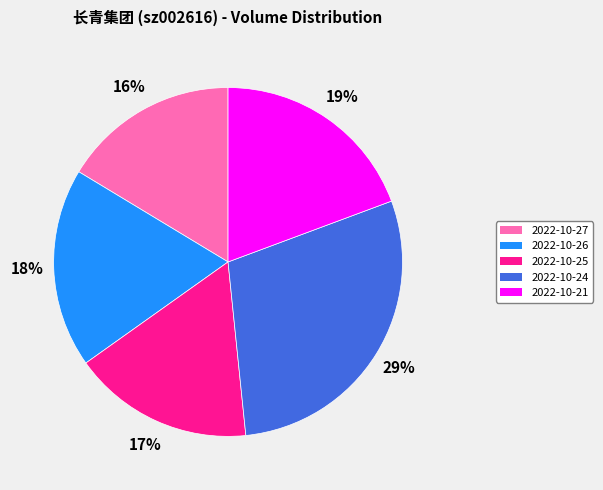

Is there a majority slice in this chart?

No